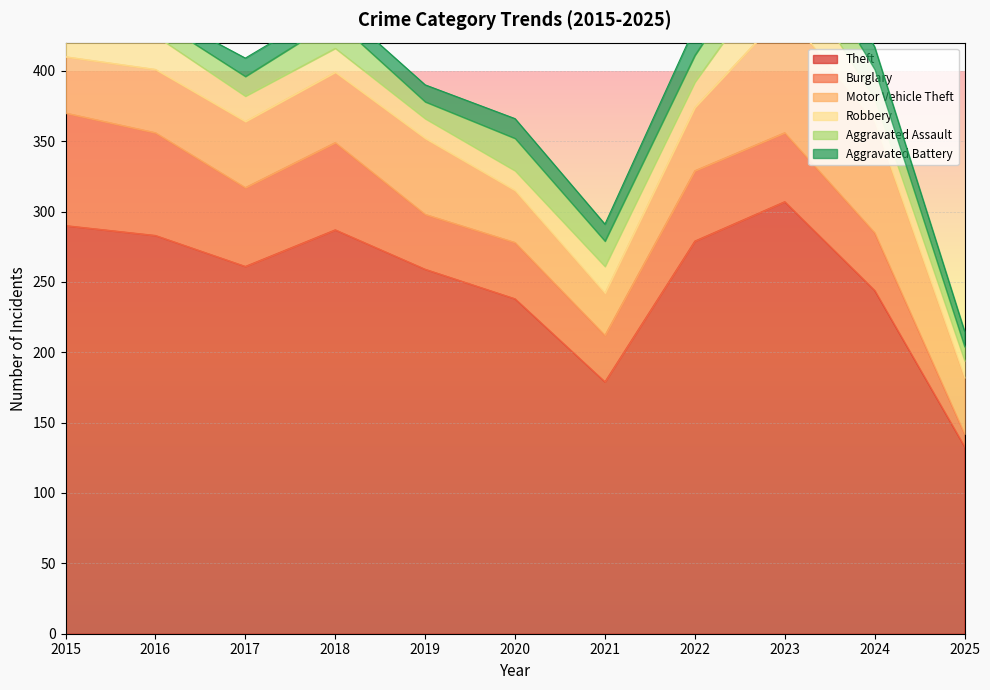

Is the value of Aggravated Assault at 2015 greater than the value of Burglary at 2016?

No